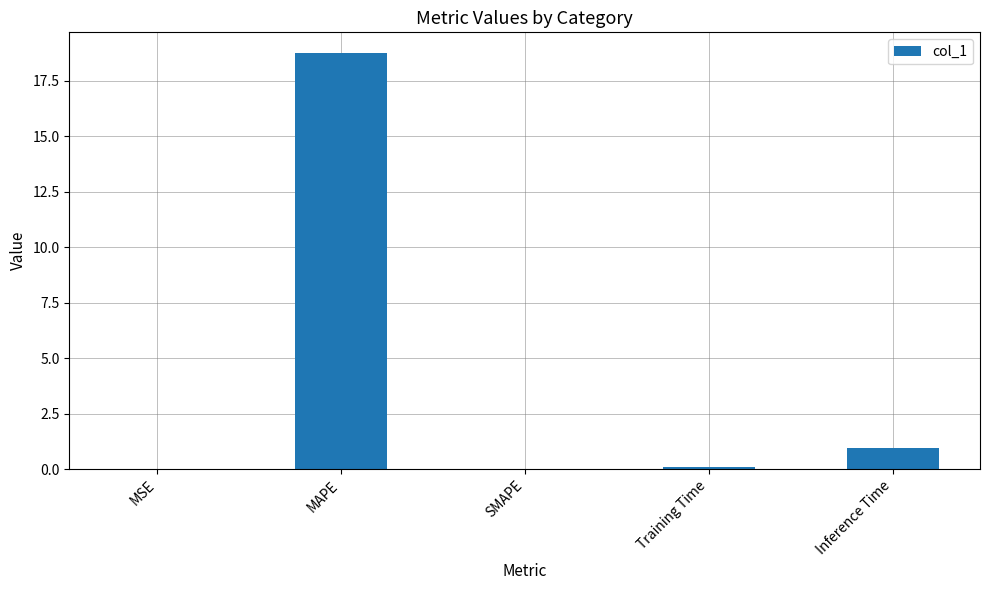

What is the sum of all values?

19.8